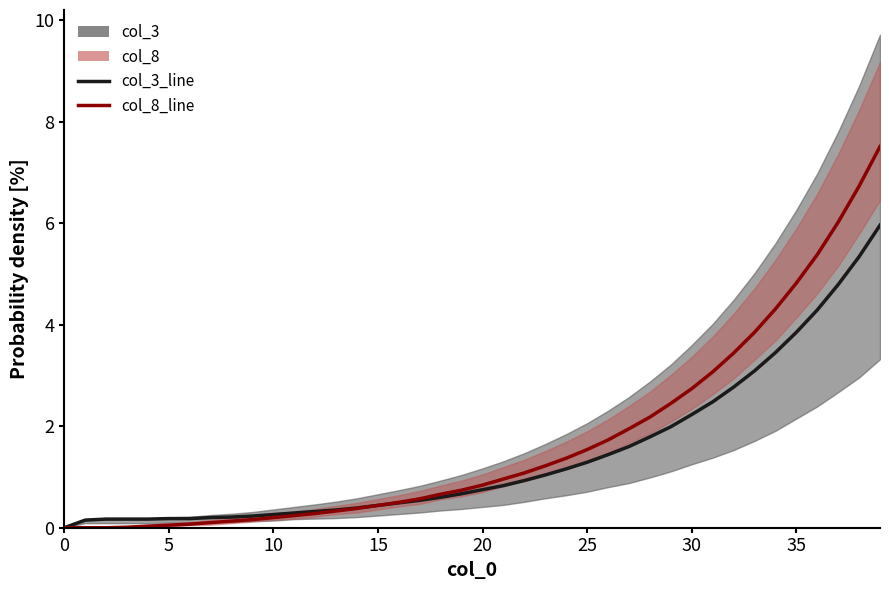

What is the difference between the second highest and second lowest values in the col_3_line series?

5.2